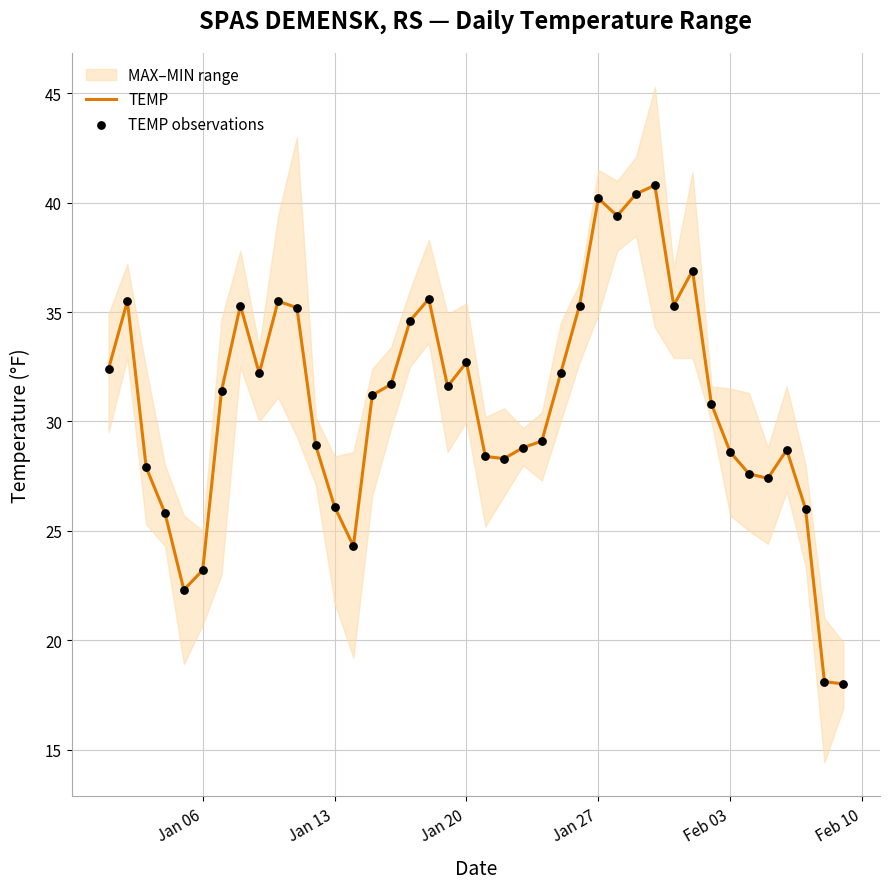

What is the highest value of the TEMP series?

40.8